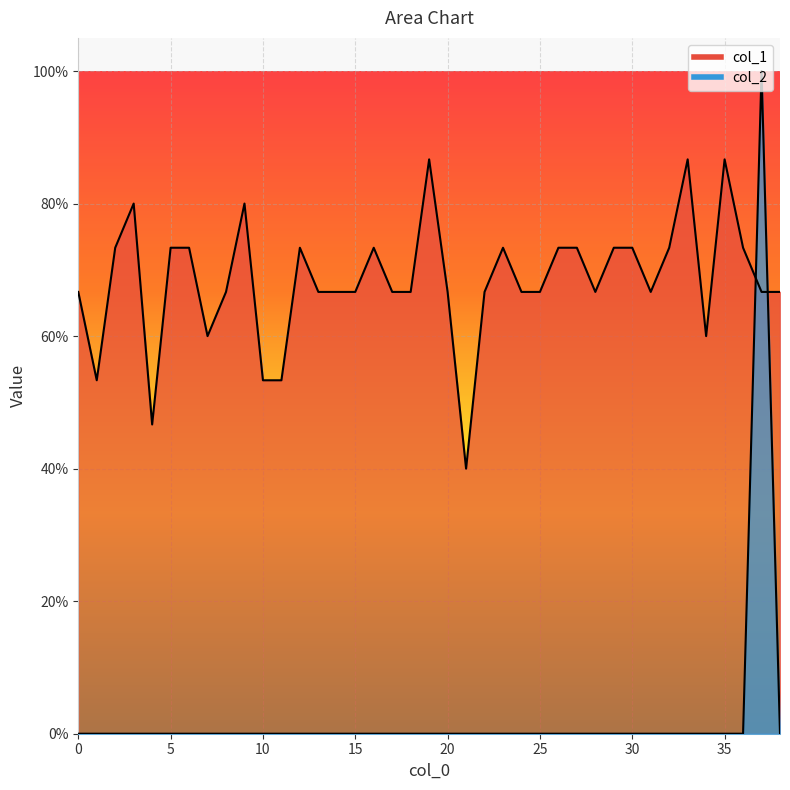

True or false: col_2 and col_1 intersect in this chart.

True